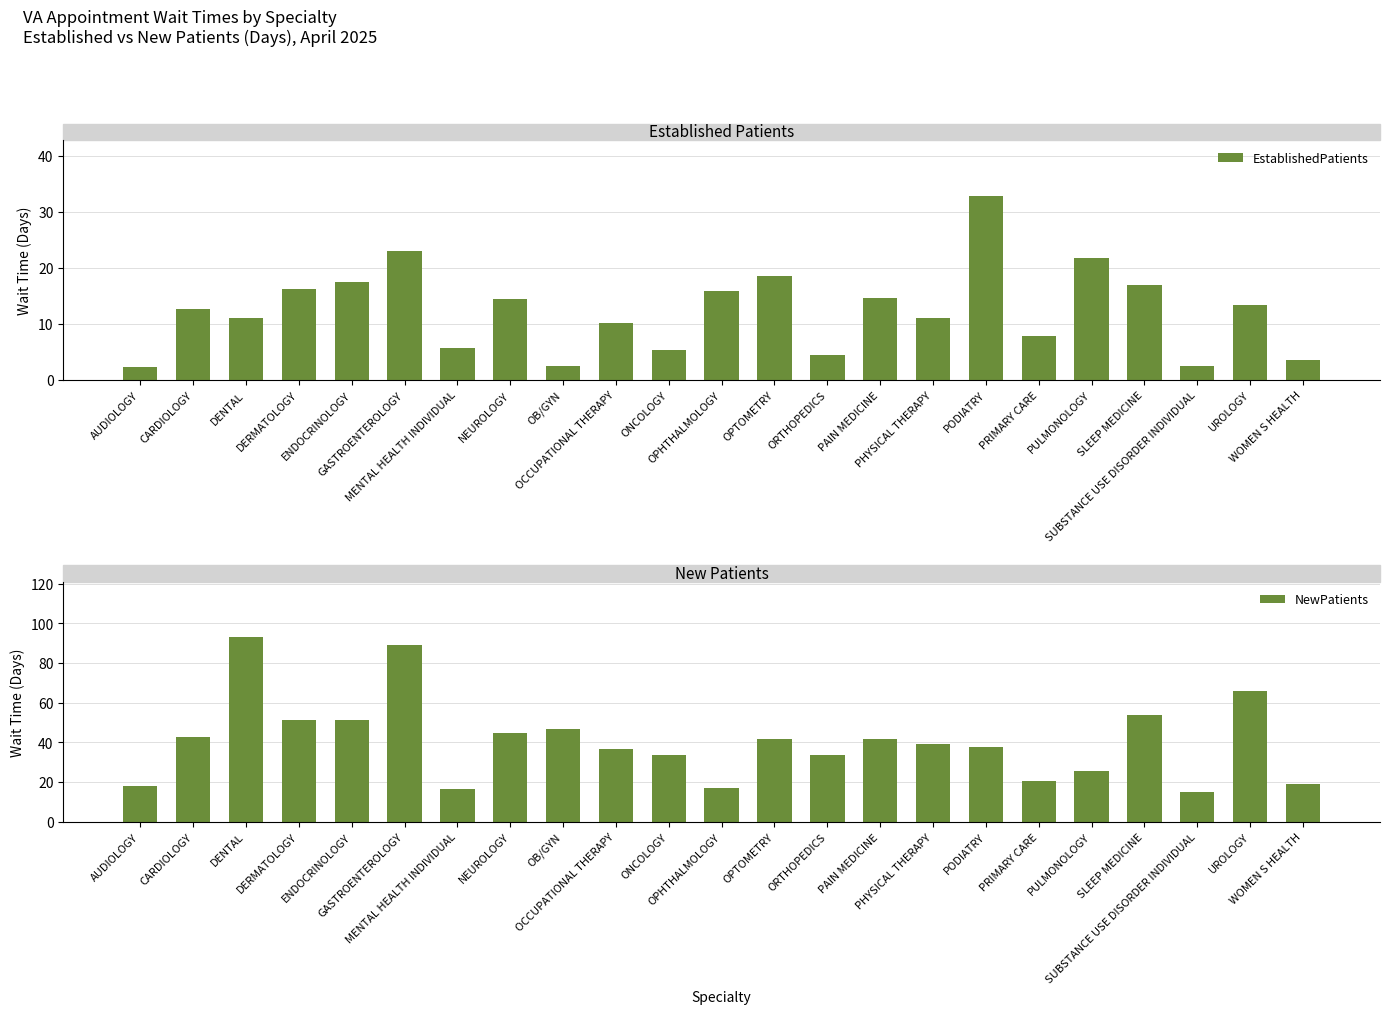

Reading left to right, transcribe all the data shown in this chart.

EstablishedPatients: AUDIOLOGY=2.3	CARDIOLOGY=12.6	DENTAL=11.0	DERMATOLOGY=16.2	ENDOCRINOLOGY=17.5	GASTROENTEROLOGY=23.0	MENTAL HEALTH INDIVIDUAL=5.6	NEUROLOGY=14.4	OB/GYN=2.4	OCCUPATIONAL THERAPY=10.2	ONCOLOGY=5.3	OPHTHALMOLOGY=15.8	OPTOMETRY=18.6	ORTHOPEDICS=4.4	PAIN MEDICINE=14.6	PHYSICAL THERAPY=11.0	PODIATRY=32.9	PRIMARY CARE=7.8	PULMONOLOGY=21.7	SLEEP MEDICINE=17.0	SUBSTANCE USE DISORDER INDIVIDUAL=2.5	UROLOGY=13.3	WOMEN S HEALTH=3.5
NewPatients: AUDIOLOGY=18.0	CARDIOLOGY=42.9	DENTAL=92.9	DERMATOLOGY=51.2	ENDOCRINOLOGY=51.2	GASTROENTEROLOGY=89.0	MENTAL HEALTH INDIVIDUAL=16.3	NEUROLOGY=44.5	OB/GYN=46.9	OCCUPATIONAL THERAPY=36.8	ONCOLOGY=33.8	OPHTHALMOLOGY=16.8	OPTOMETRY=41.5	ORTHOPEDICS=33.5	PAIN MEDICINE=41.5	PHYSICAL THERAPY=39.4	PODIATRY=37.8	PRIMARY CARE=20.7	PULMONOLOGY=25.7	SLEEP MEDICINE=53.8	SUBSTANCE USE DISORDER INDIVIDUAL=15.0	UROLOGY=65.8	WOMEN S HEALTH=18.9